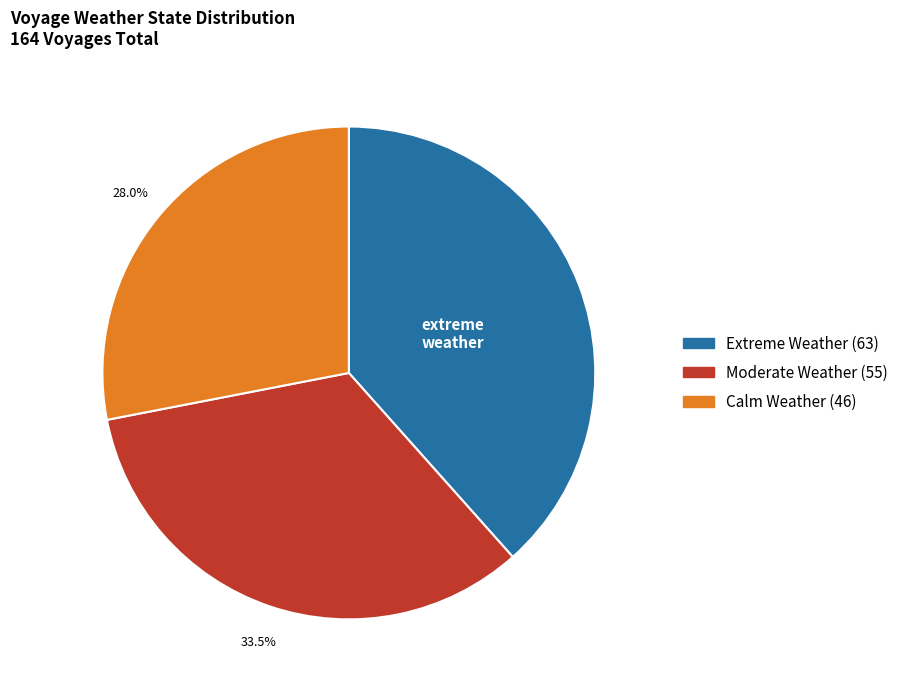

Does any single category account for the majority?

No